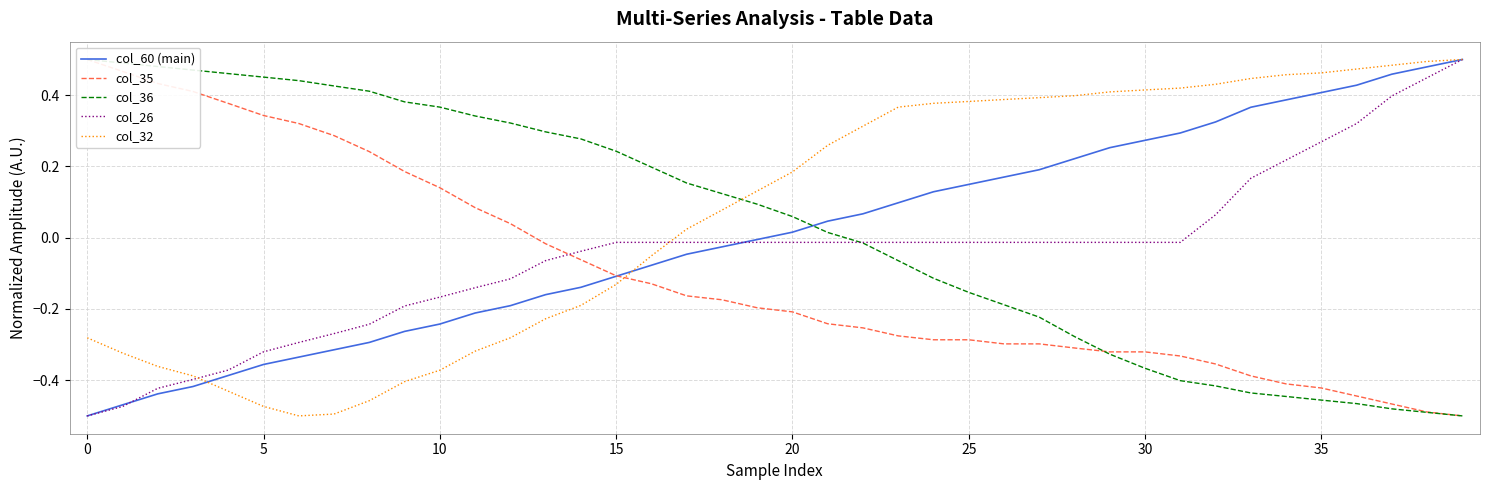

Which series reaches the maximum Y coordinate?

col_60 (main)